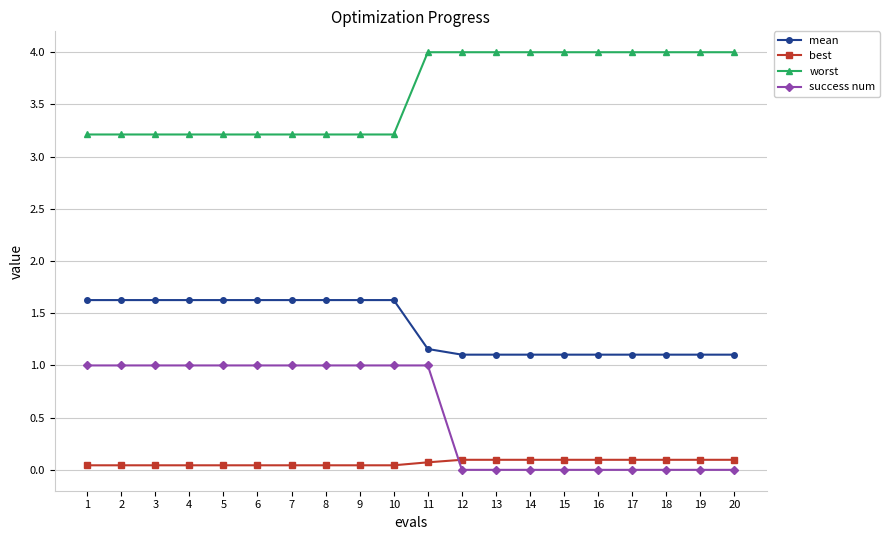

True or false: worst and success num cross at least once.

False